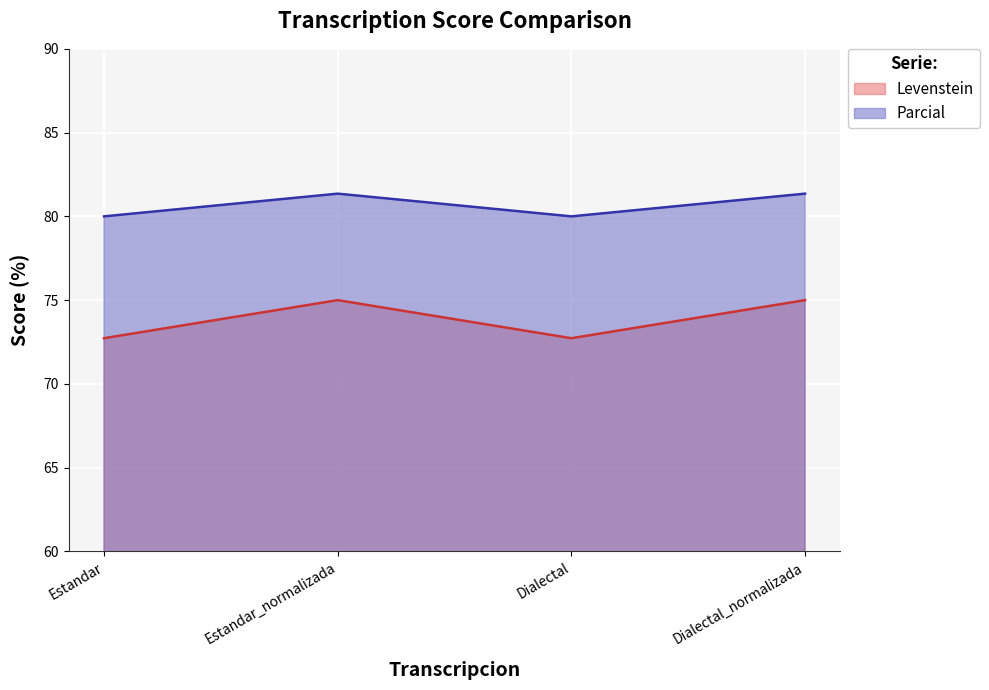

At which label is Parcial closest to 73?

Estandar